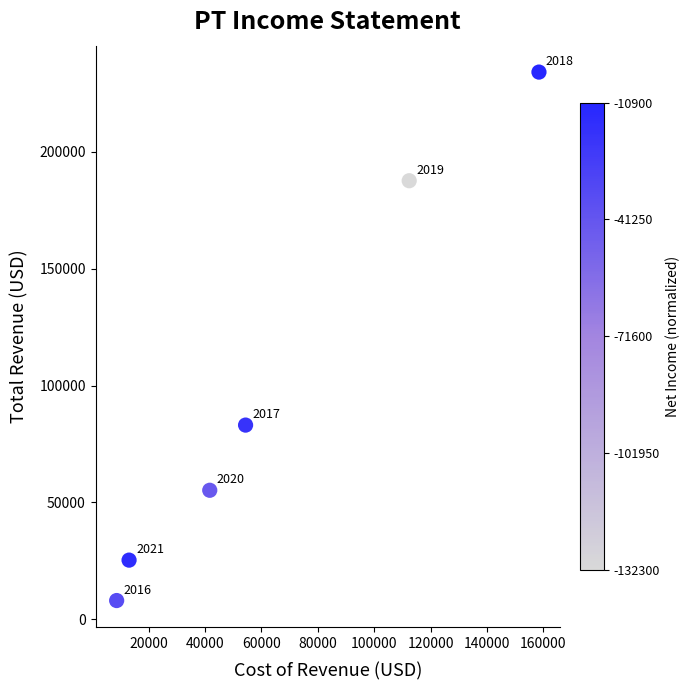

What Y value in the scatter plot is closest to 121100?

83100